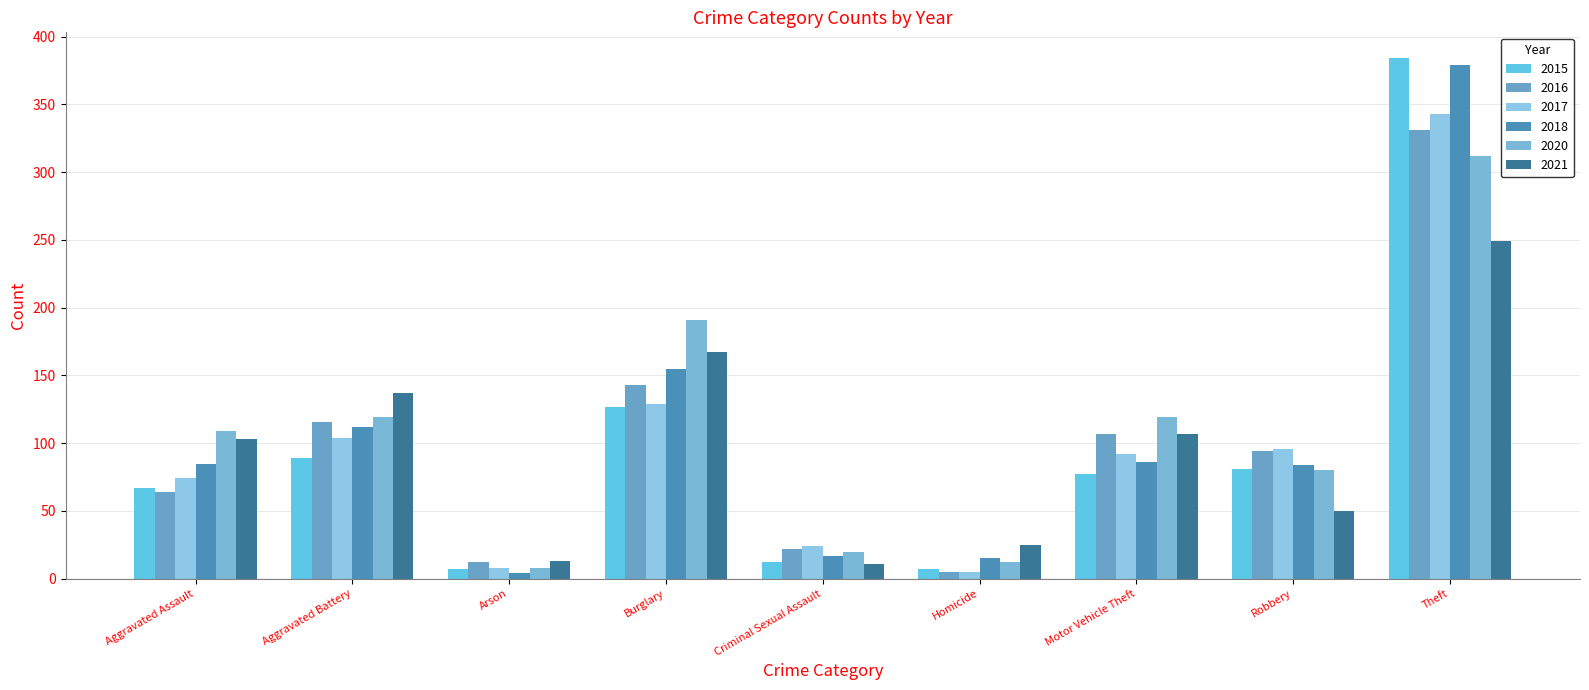

What is the difference between the second highest and minimum values in the 2015 series?

120